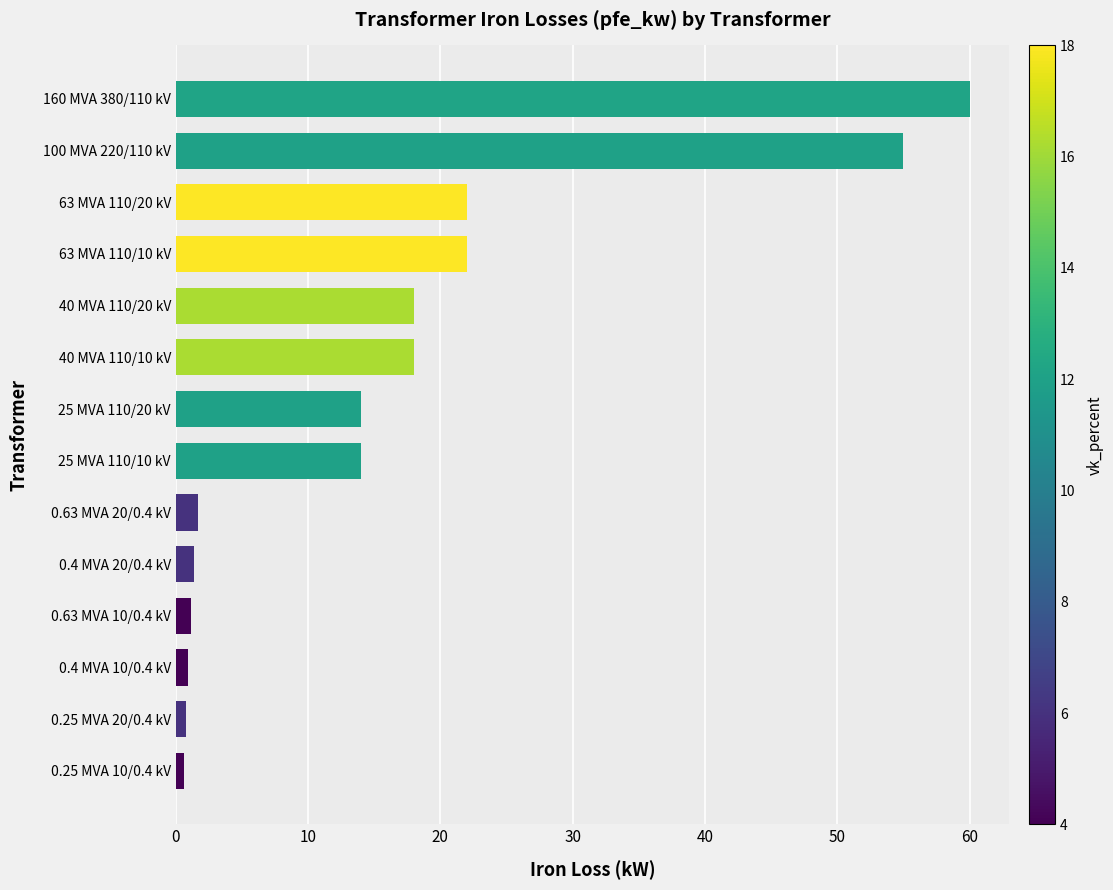

Read the value at 160 MVA 380/110 kV.

60.0